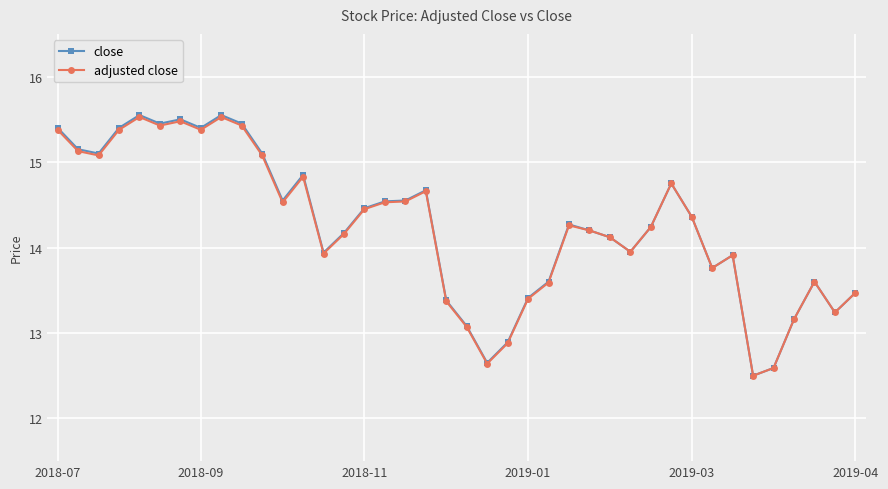

Does the chart have visible grid lines?

Yes